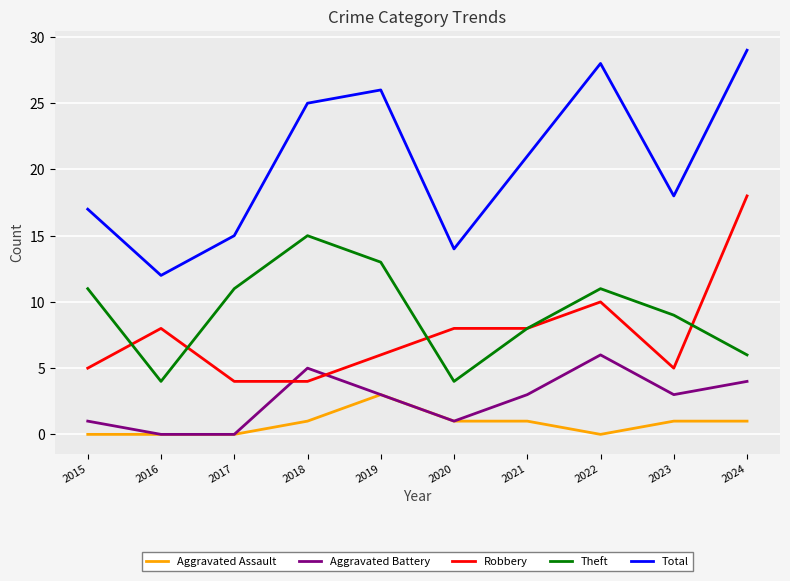

How many lines are shown in the chart?

5